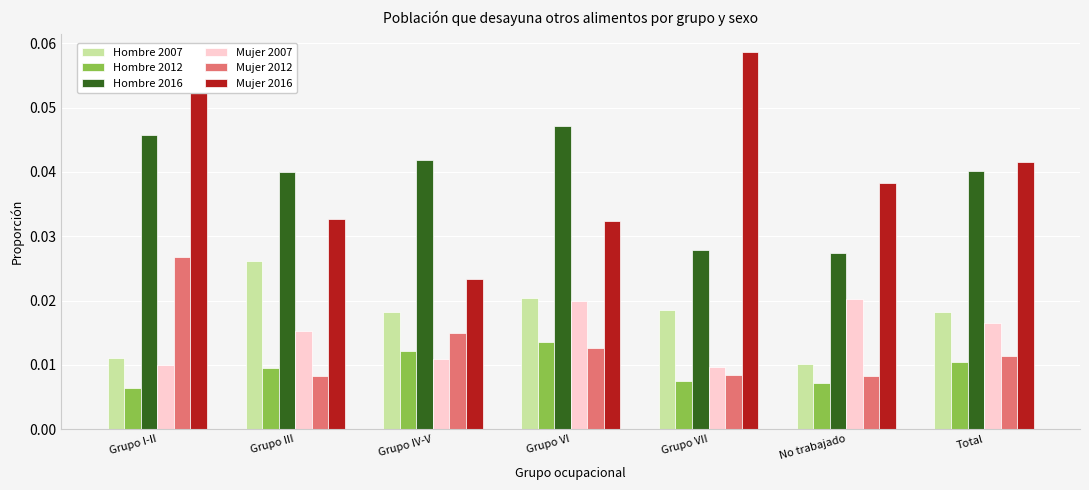

Is the value of Mujer 2016 at Grupo VII greater than the value of Hombre 2007 at Grupo VII?

Yes